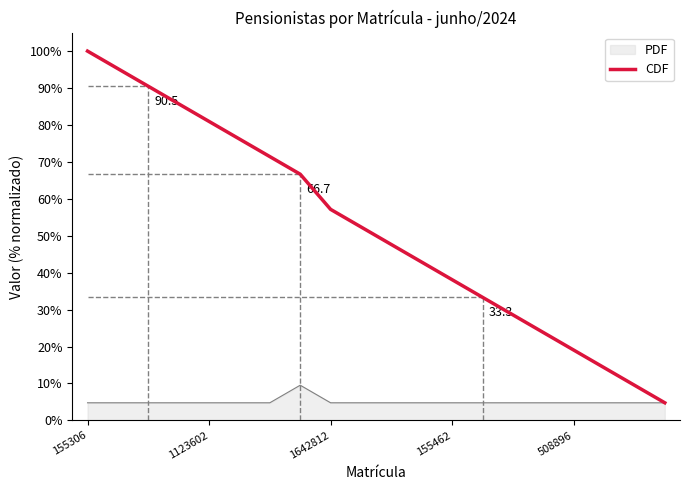

What is the highest value of the CDF series?

100.0